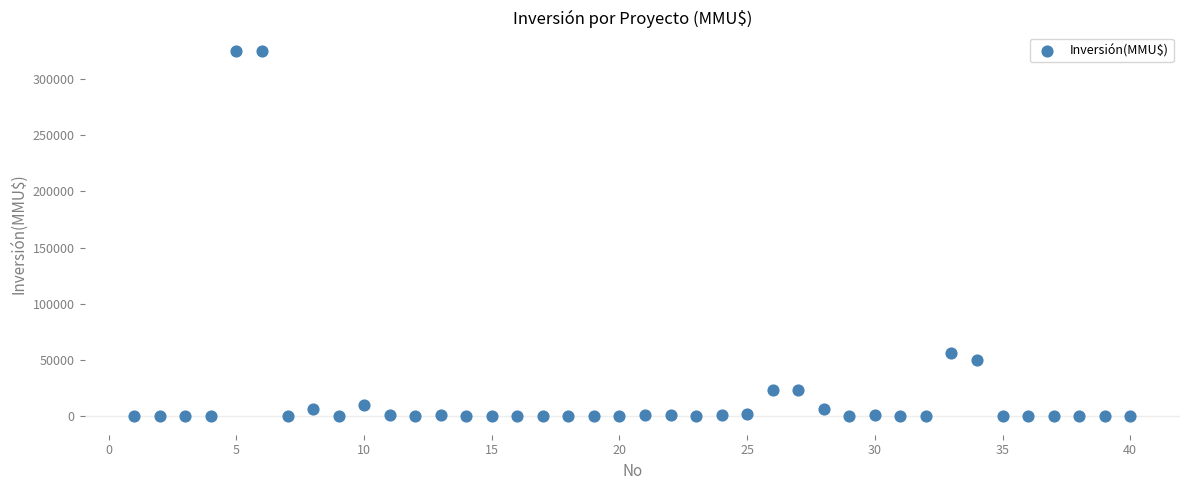

What Y value in the scatter plot is closest to 162500?

56300